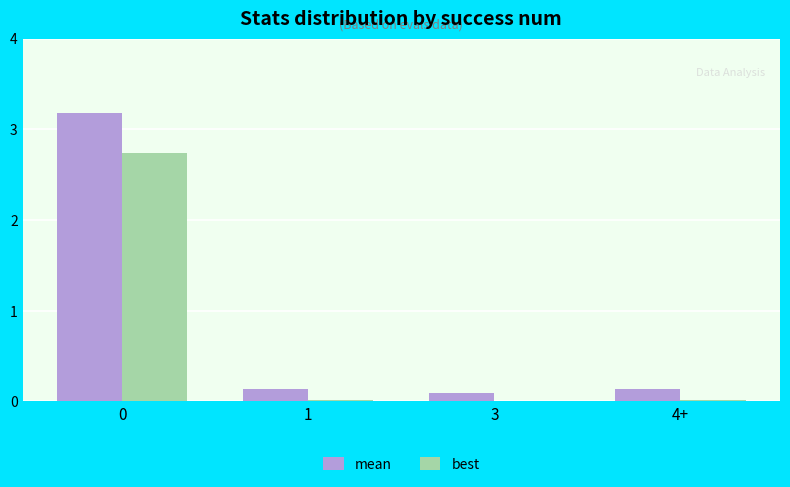

What is the greatest value displayed?

3.2